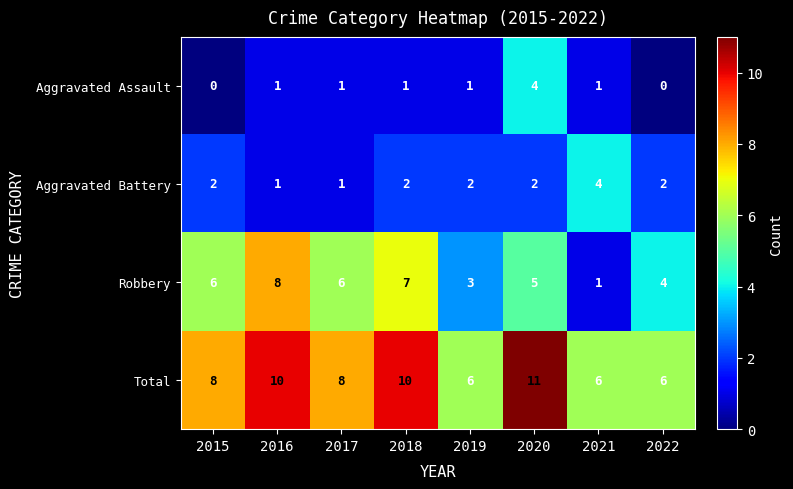

What is the difference between the maximum and second lowest values in the Aggravated Assault series?

4